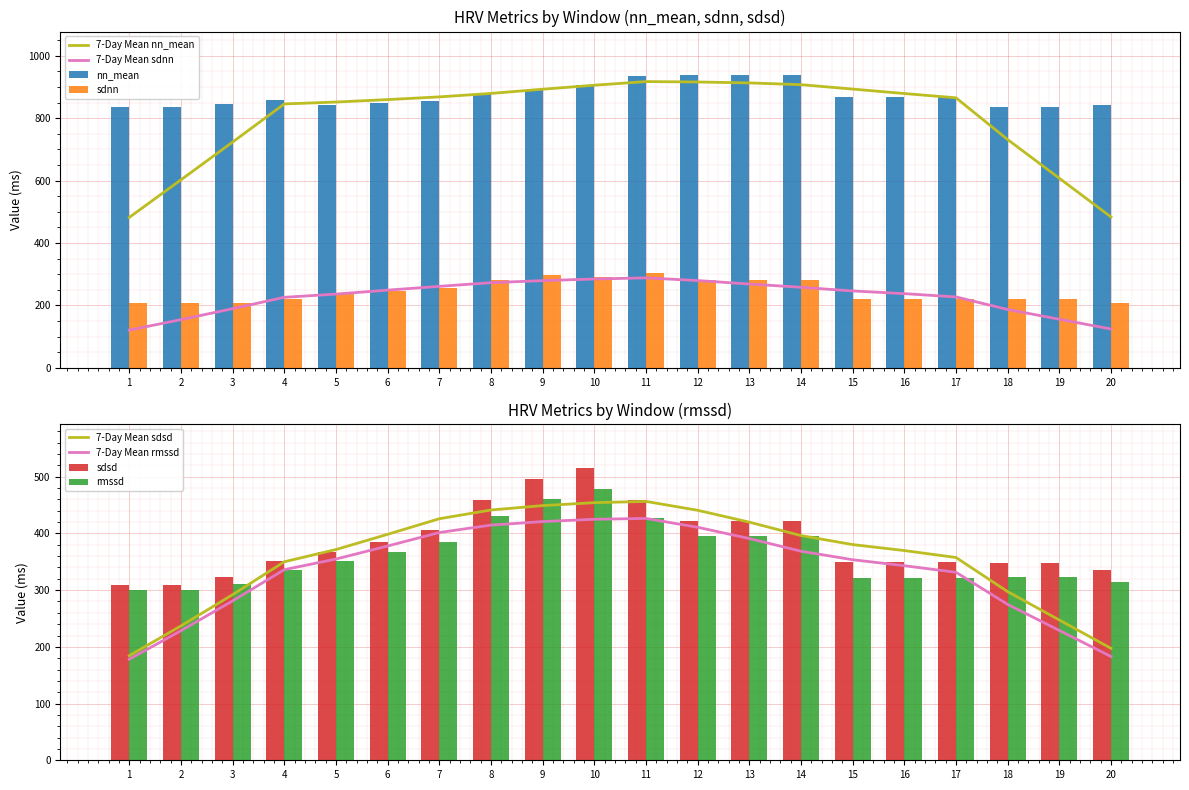

Which series has the largest range (max minus min)?

sdsd